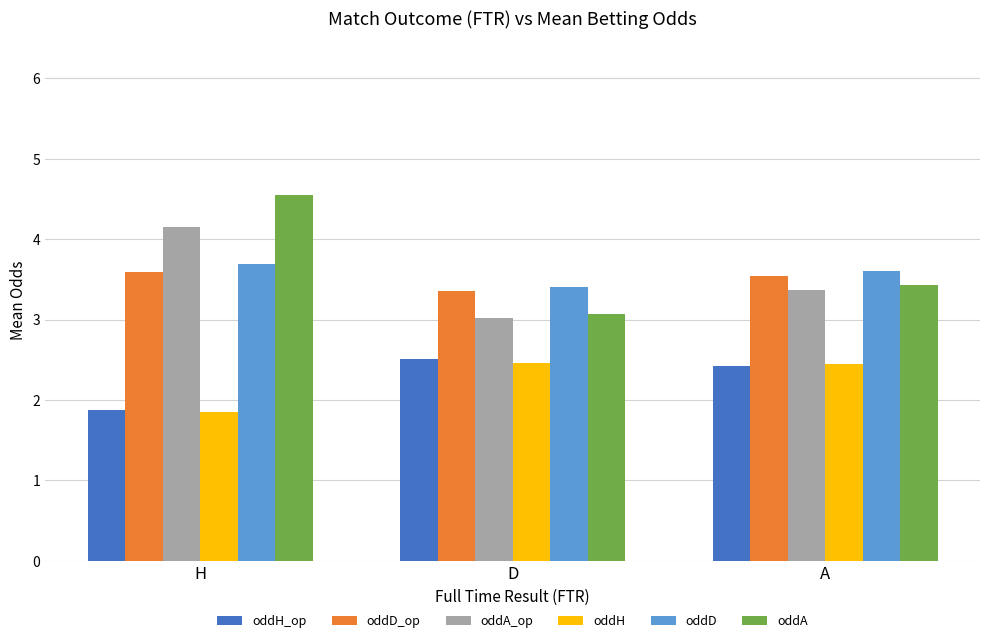

At how many categories does at least one series exceed 3?

3